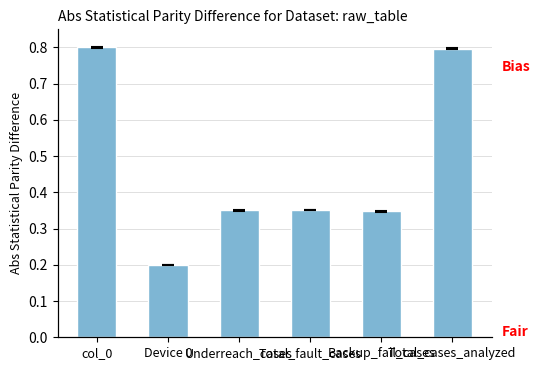

The value at Underreach_cases is 0.4. True or false?

True